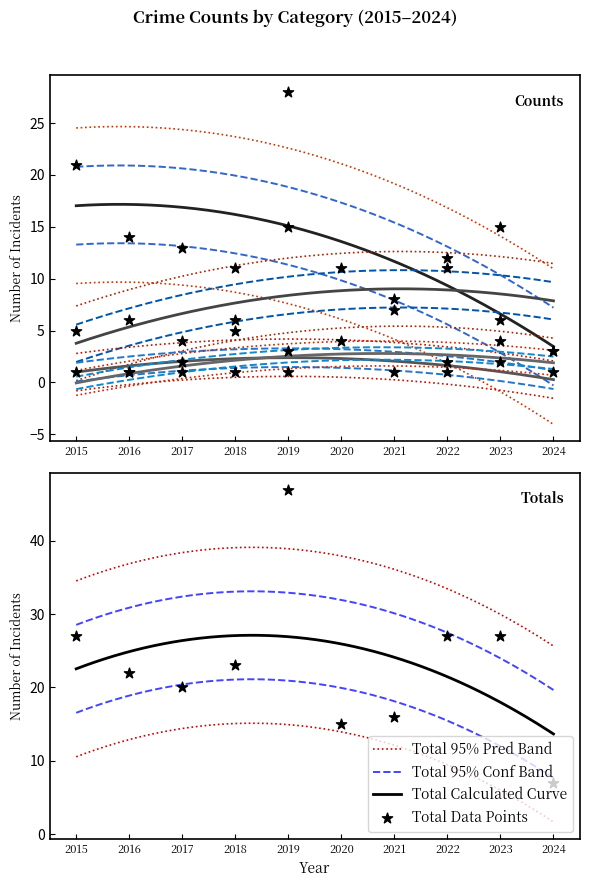

Is the value of Robbery at 2019 greater than the value of Total at 2016?

No